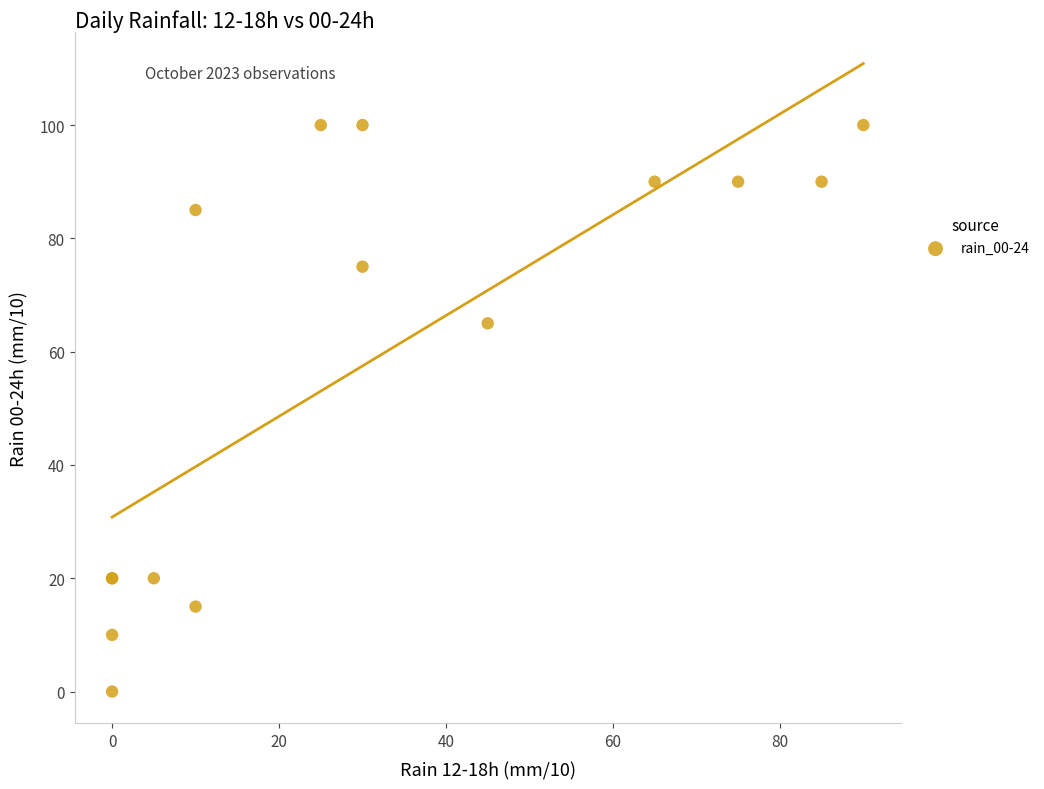

What Y value in the scatter plot is closest to 50?

65